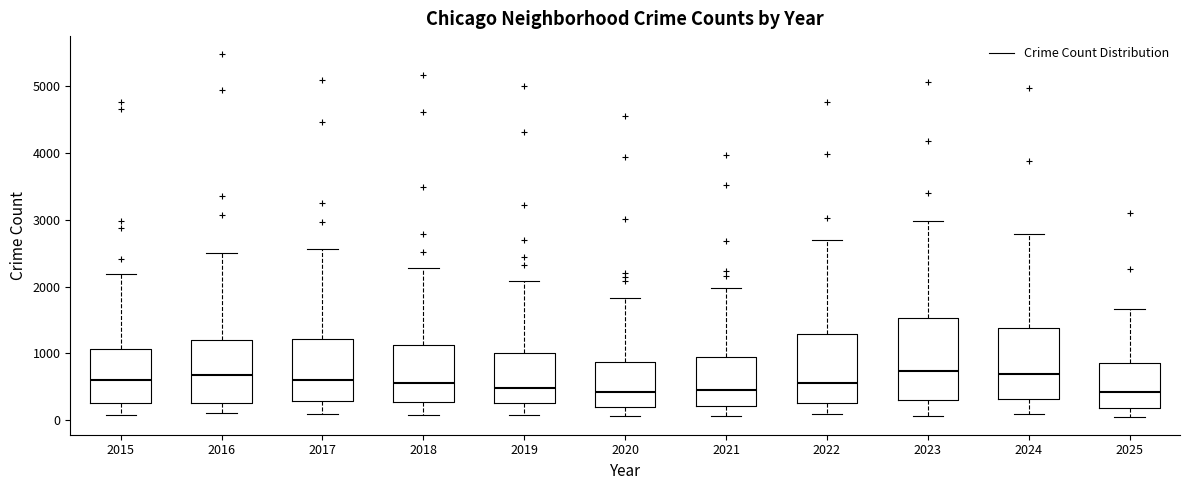

Reading left to right, read every box against the y-axis: the position of its median line, the range the box covers, and the ends of its whiskers. The values are not printed on the chart, so give them approximately, as read against the axis.

2015: median 600, box 300 to 1100, whiskers 100 to 2200
2016: median 700, box 300 to 1200, whiskers 100 to 2500
2017: median 600, box 300 to 1200, whiskers 100 to 2600
2018: median 600, box 300 to 1100, whiskers 100 to 2300
2019: median 500, box 300 to 1000, whiskers 100 to 2100
2020: median 400, box 200 to 900, whiskers 100 to 1800
2021: median 500, box 200 to 900, whiskers 100 to 2000
2022: median 600, box 300 to 1300, whiskers 100 to 2700
2023: median 700, box 300 to 1500, whiskers 100 to 3000
2024: median 700, box 300 to 1400, whiskers 100 to 2800
2025: median 400, box 200 to 900, whiskers 100 to 1700